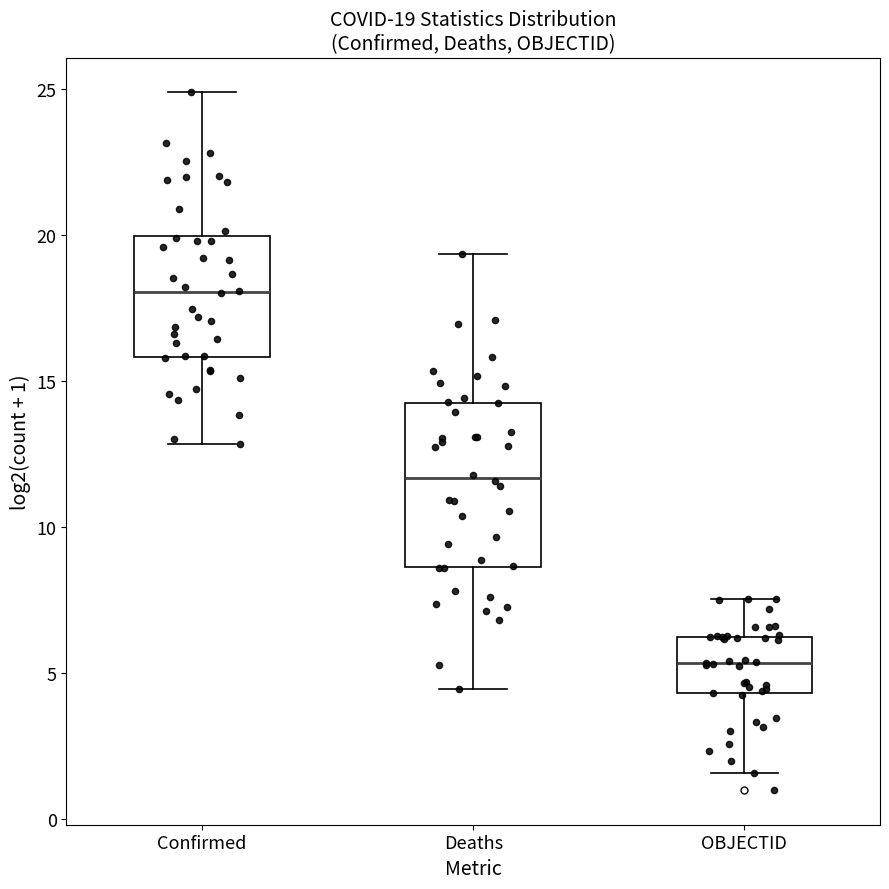

Which box's median line is the highest?

Confirmed